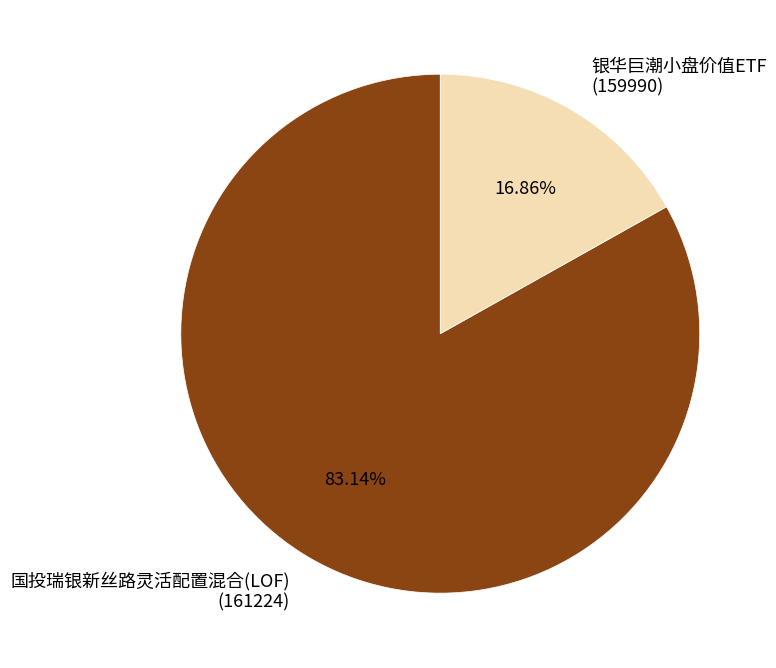

To the nearest percent, what is the difference between the largest and smallest slice percentages?

66%